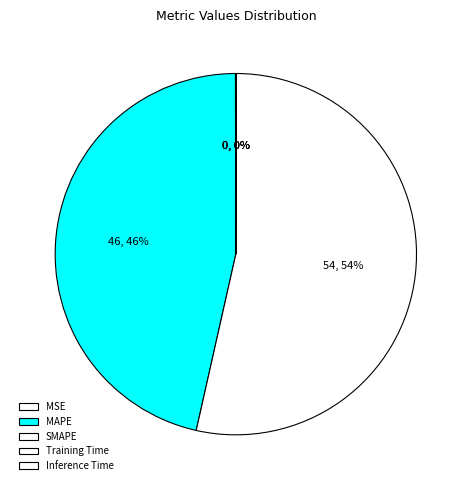

What is the smallest slice in the pie chart?

Inference Time